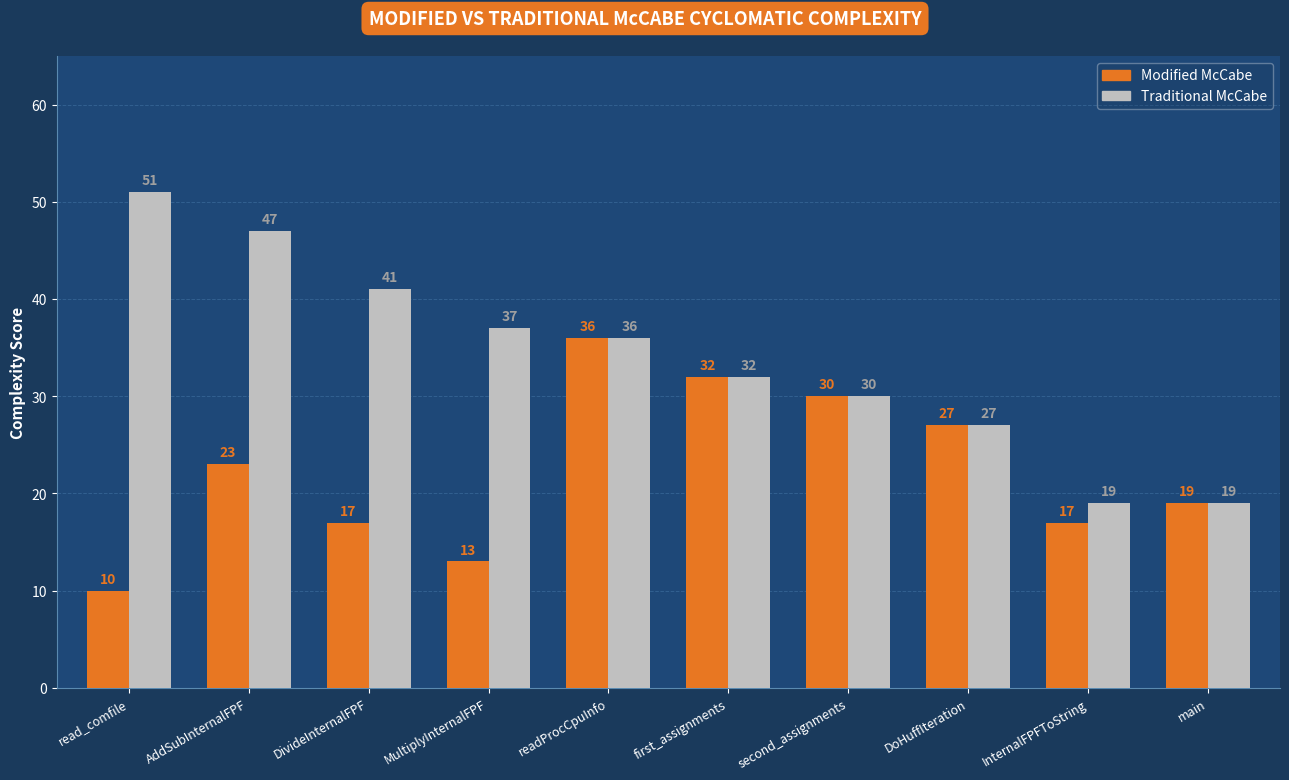

What position from the left is DivideInternalFPF?

3